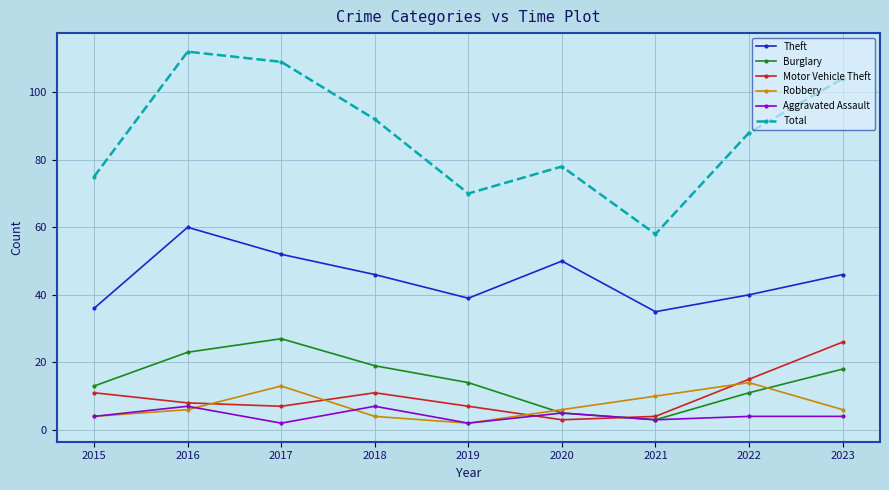

After their last crossing, which series has the higher values: Motor Vehicle Theft or Burglary?

Motor Vehicle Theft